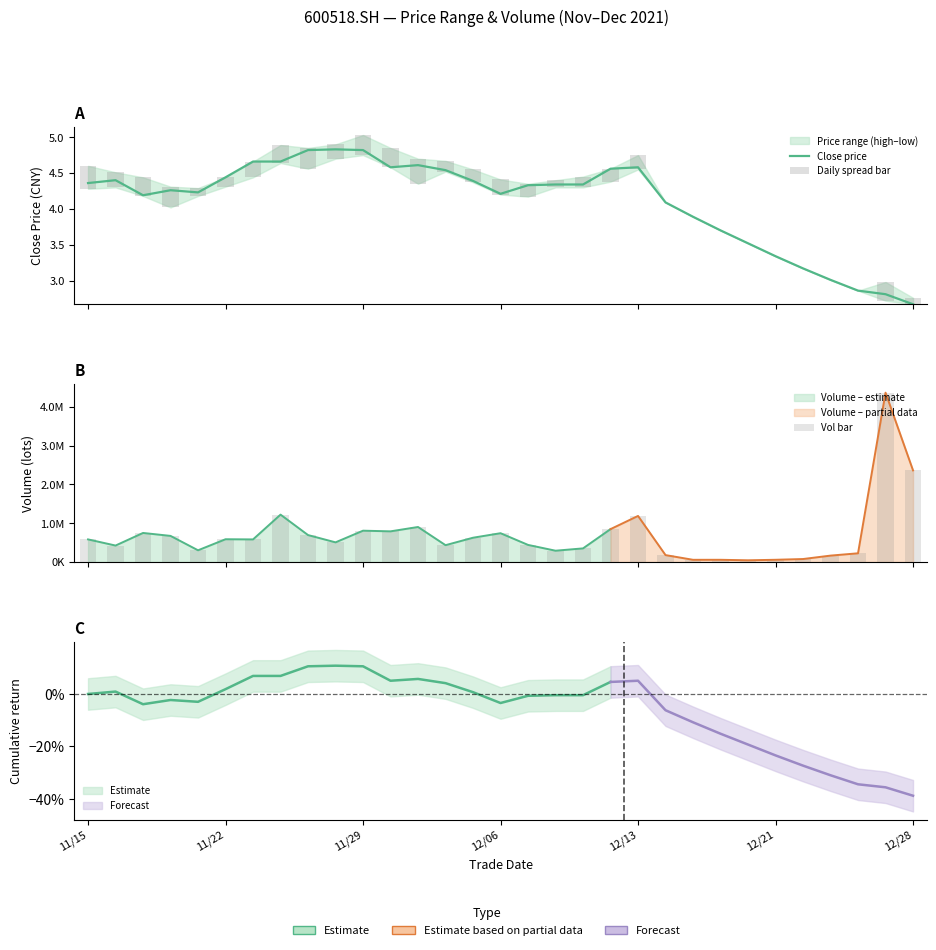

The Vol bar series shows 1185606.9 at 12/13. True or false?

True